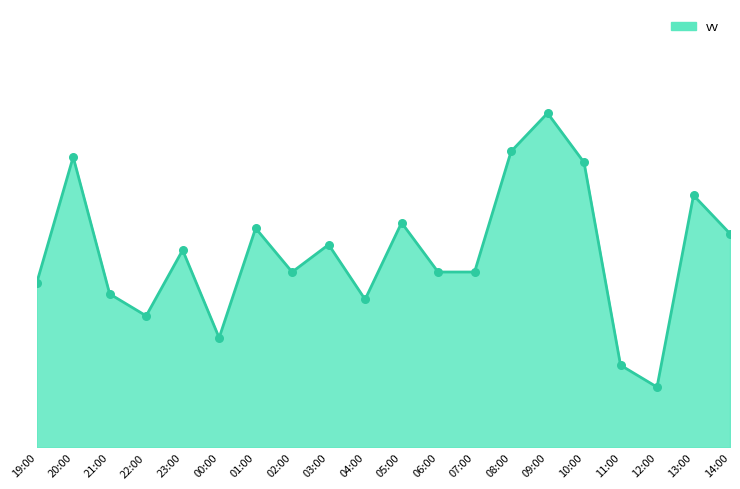

What is the change in value from 22:00 to 01:00?

+1.6